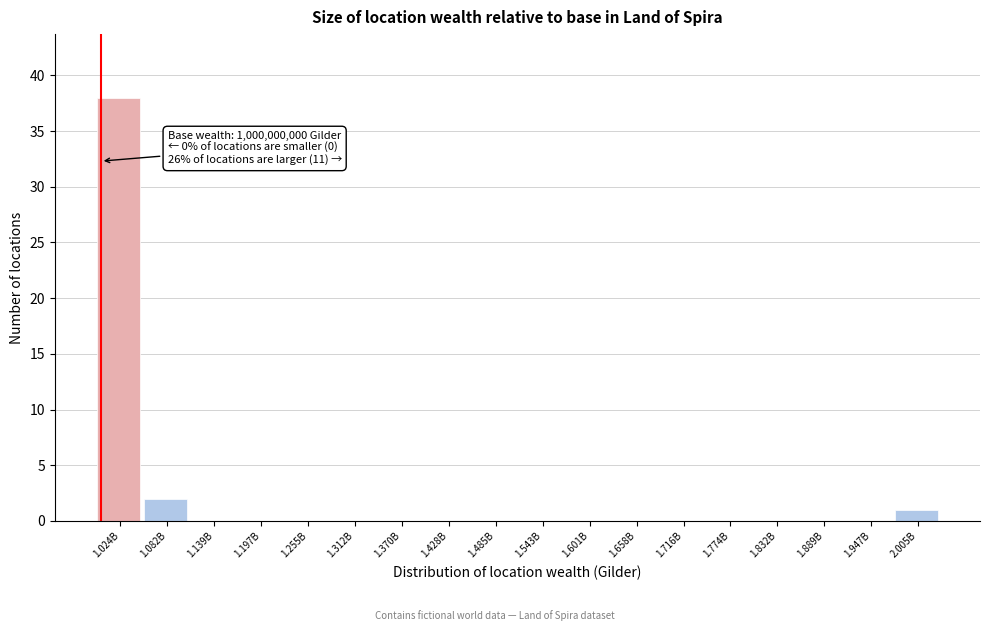

Reading left to right, transcribe all the data shown in this chart.

1.024B=38	1.082B=2	1.139B=0	1.197B=0	1.255B=0	1.312B=0	1.370B=0	1.428B=0	1.485B=0	1.543B=0	1.601B=0	1.658B=0	1.716B=0	1.774B=0	1.832B=0	1.889B=0	1.947B=0	2.005B=1